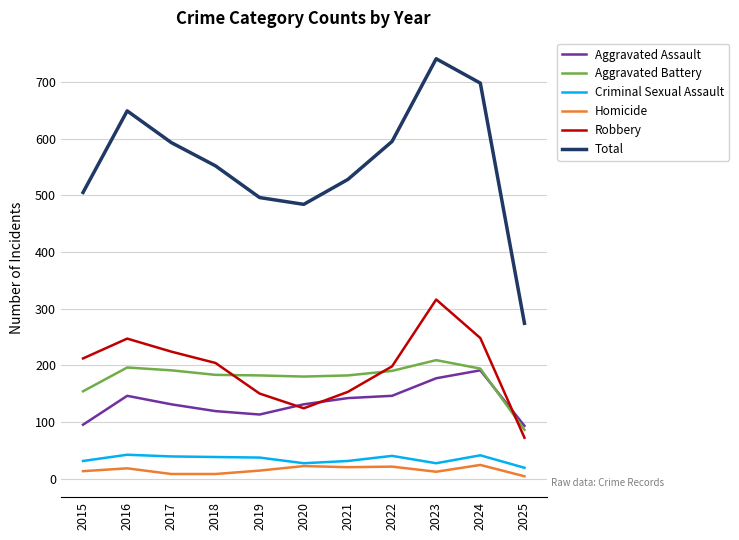

What is the difference between the Aggravated Assault values at 2025 and 2019?

20